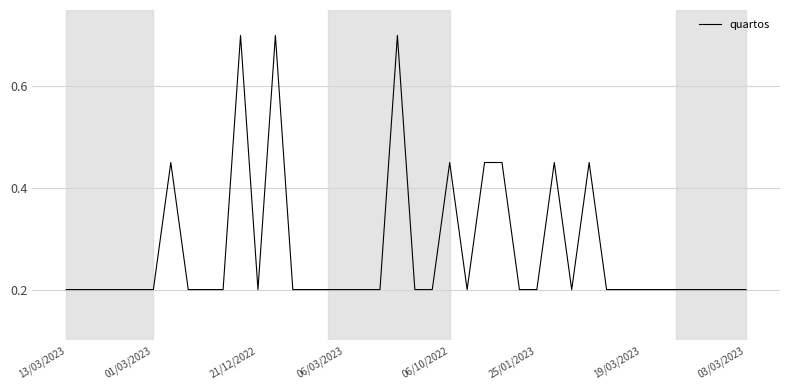

What is the sum of all values?

11.0